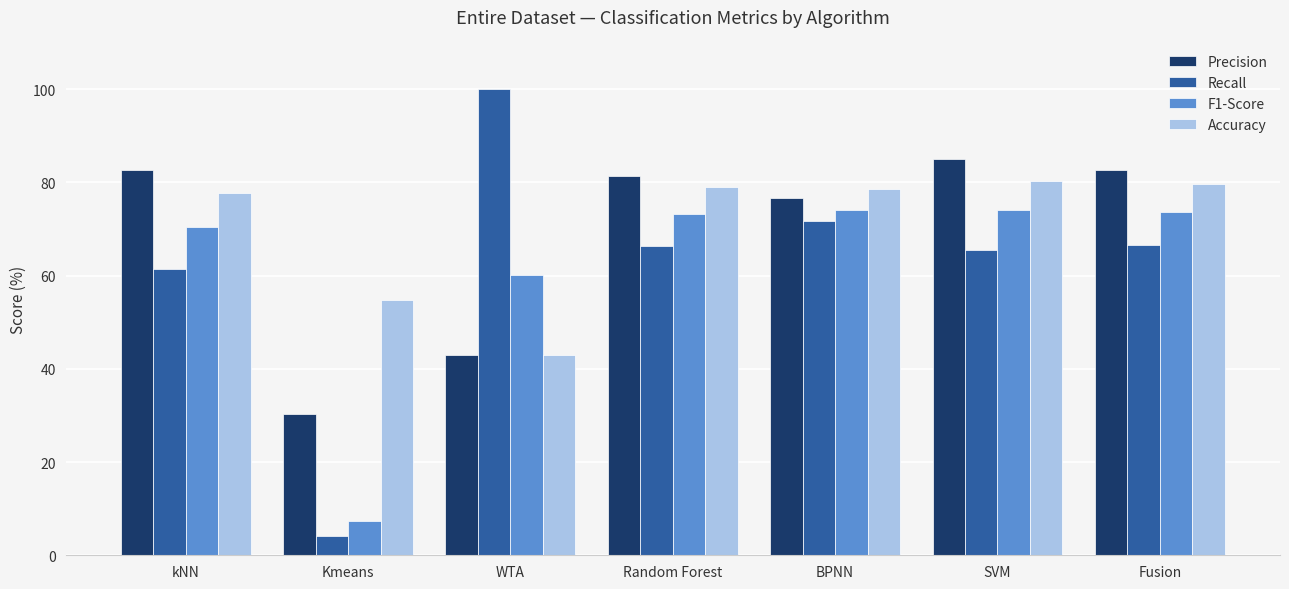

What is the sum of all Accuracy values?

492.8